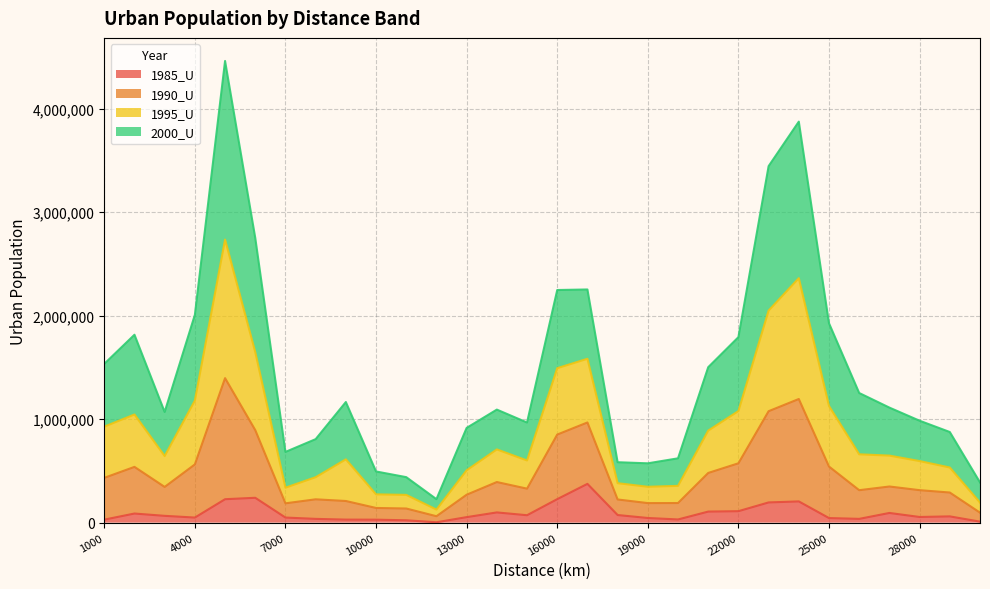

Is it true that 1995_U equals 772630 at 10000?

False